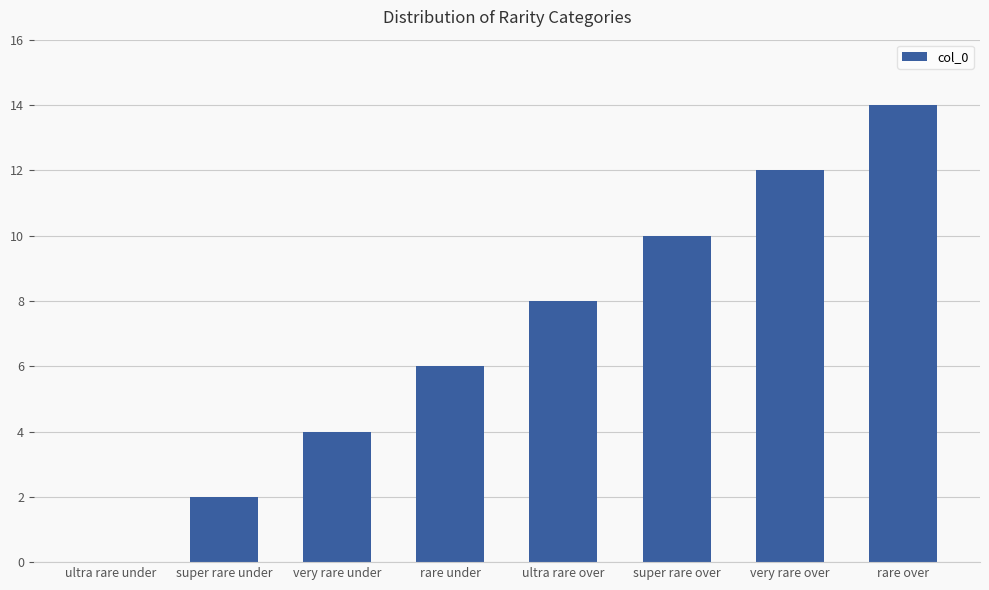

Are the bars horizontal?

No